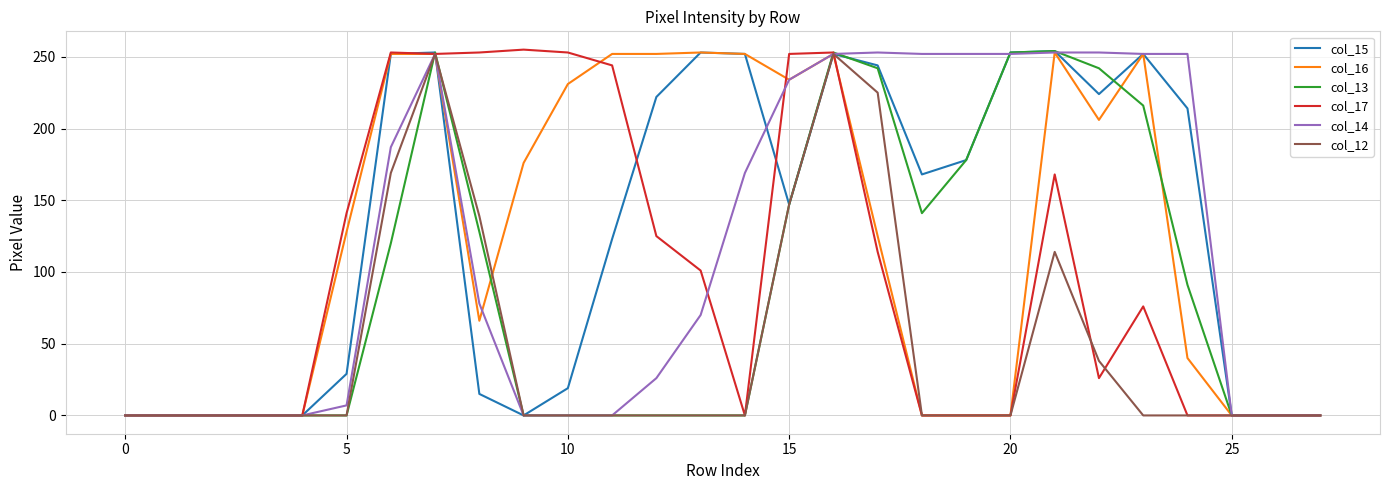

What are all the series names shown in the legend?

col_15, col_16, col_13, col_17, col_14, col_12